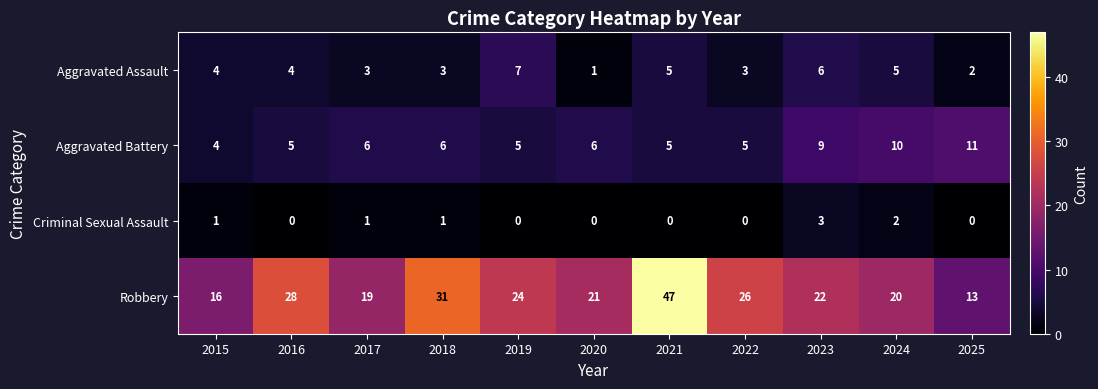

The value of Aggravated Battery at 2025 is 4. True or false?

False